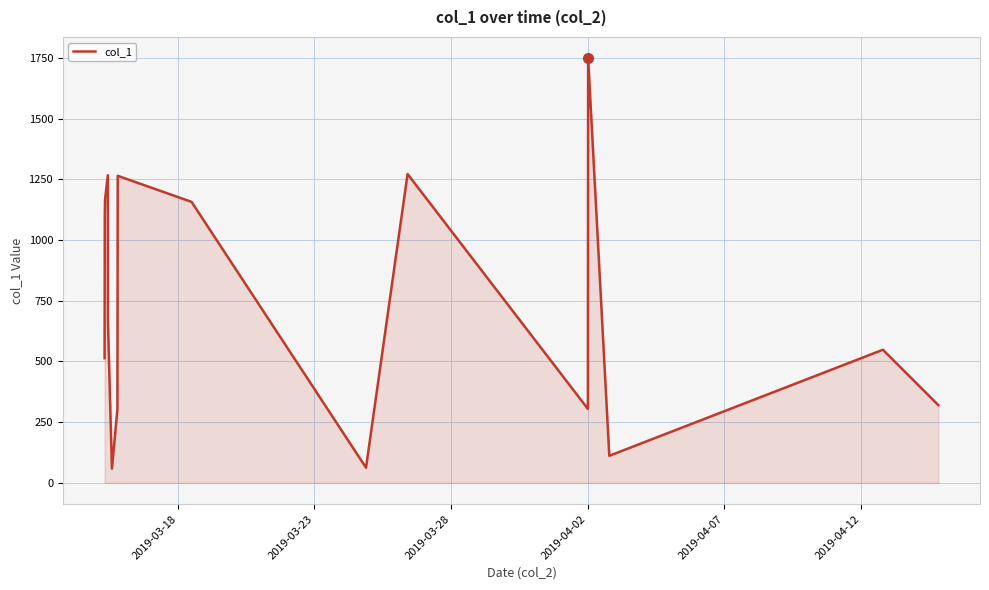

What is the smallest value displayed?

58.6